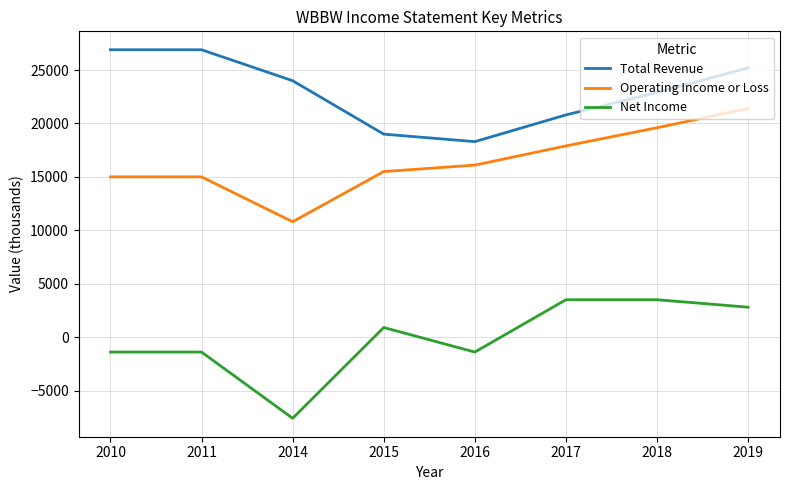

How many interior local valleys does the Net Income series have?

2